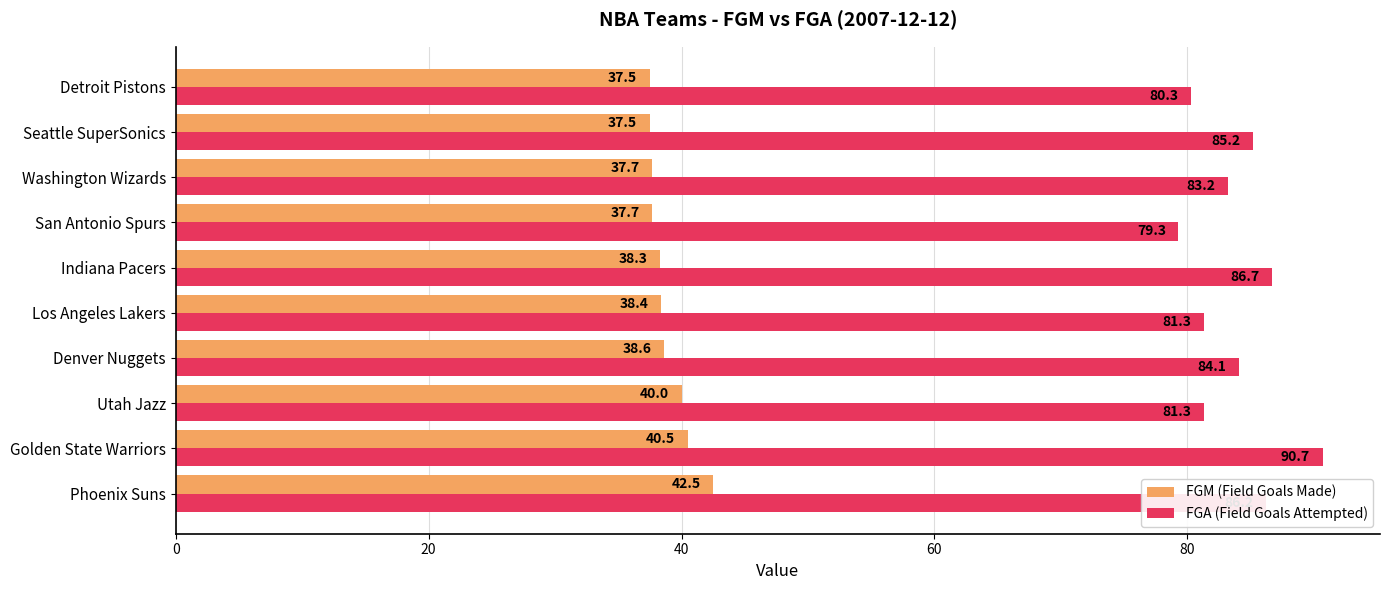

List the series in order of their overall mean, highest first.

FGA (Field Goals Attempted), FGM (Field Goals Made)